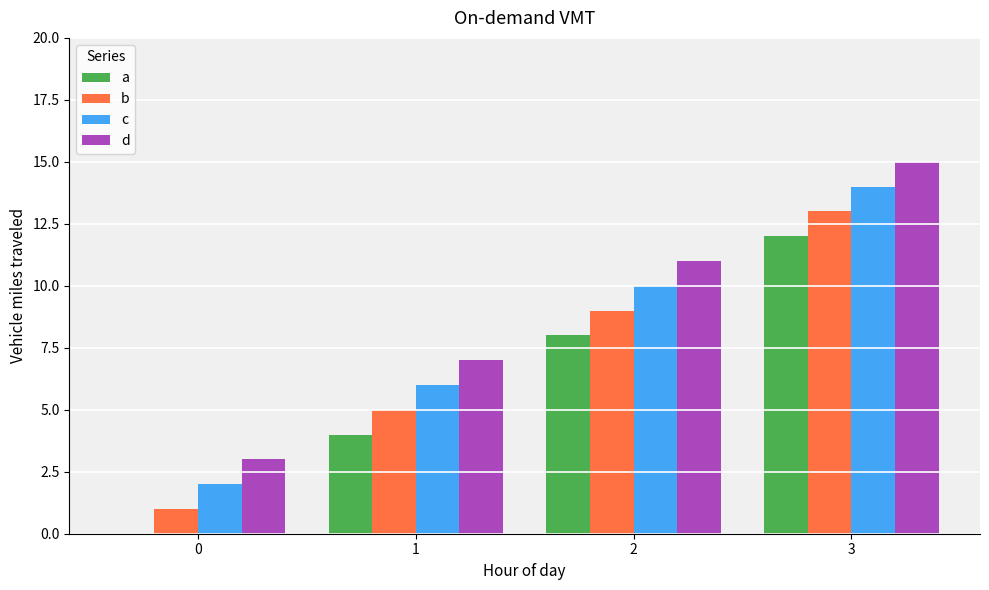

What is the spread (max minus min) of values at 2?

3